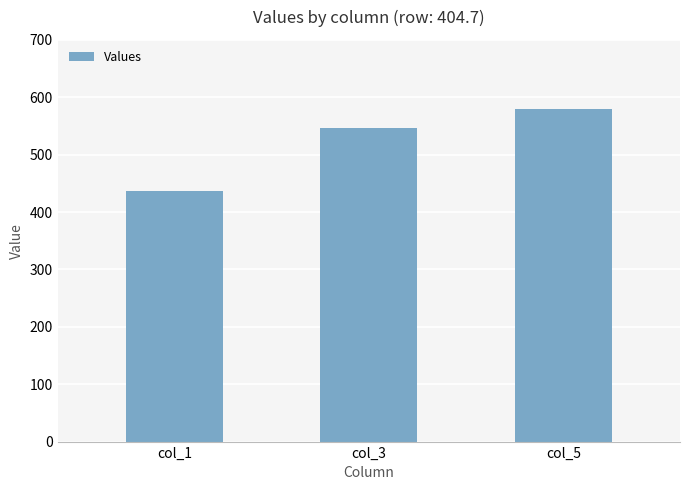

Between col_5 and col_3, which is larger?

col_5